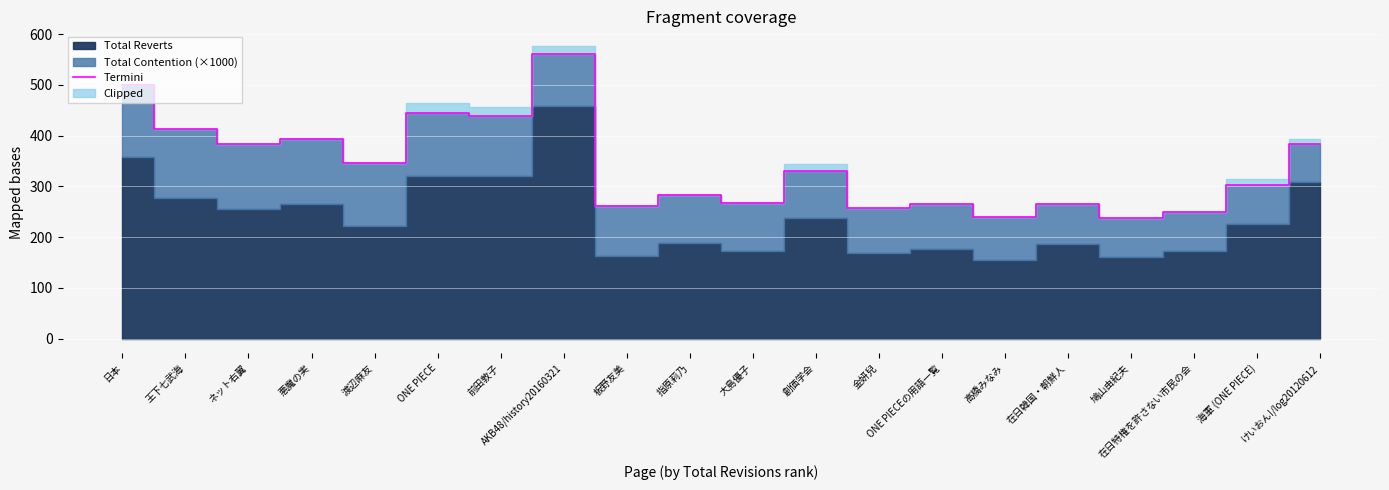

How many data points are less than 330?

10